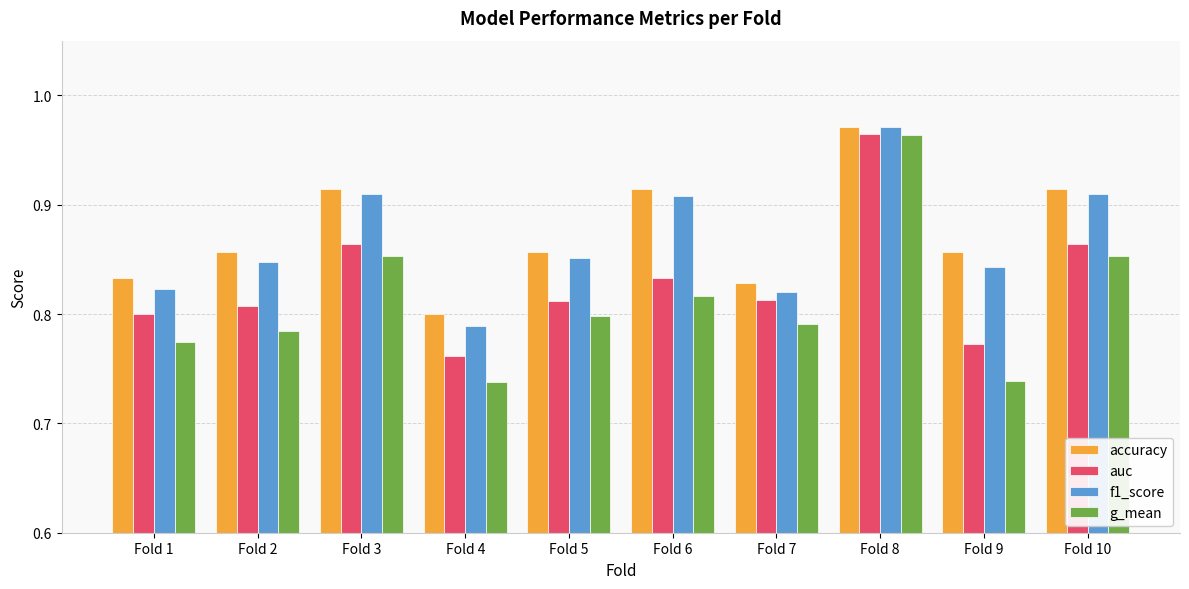

At which category does the chart reach its peak across all series?

Fold 8